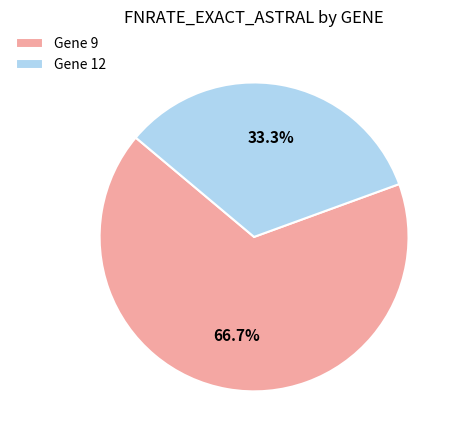

Which category accounts for the majority?

Gene 9